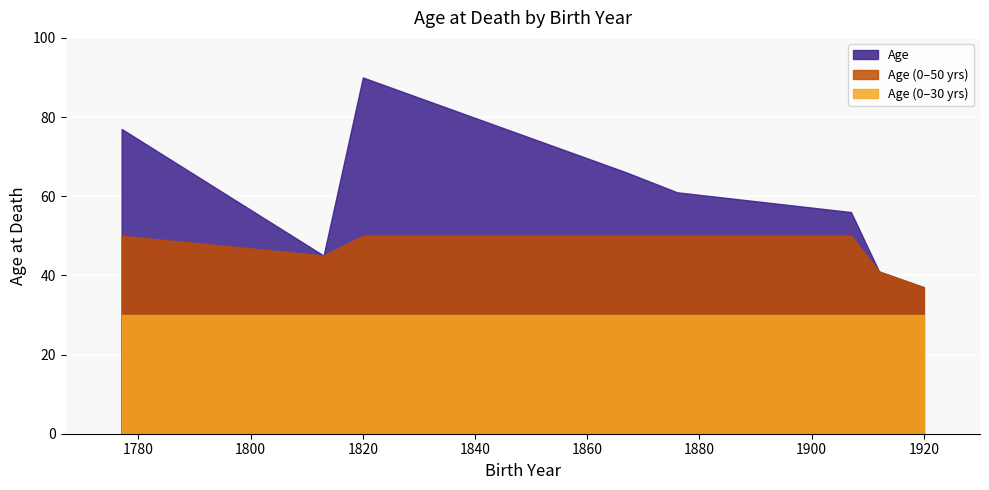

At which category is the sum across all series the highest?

1820